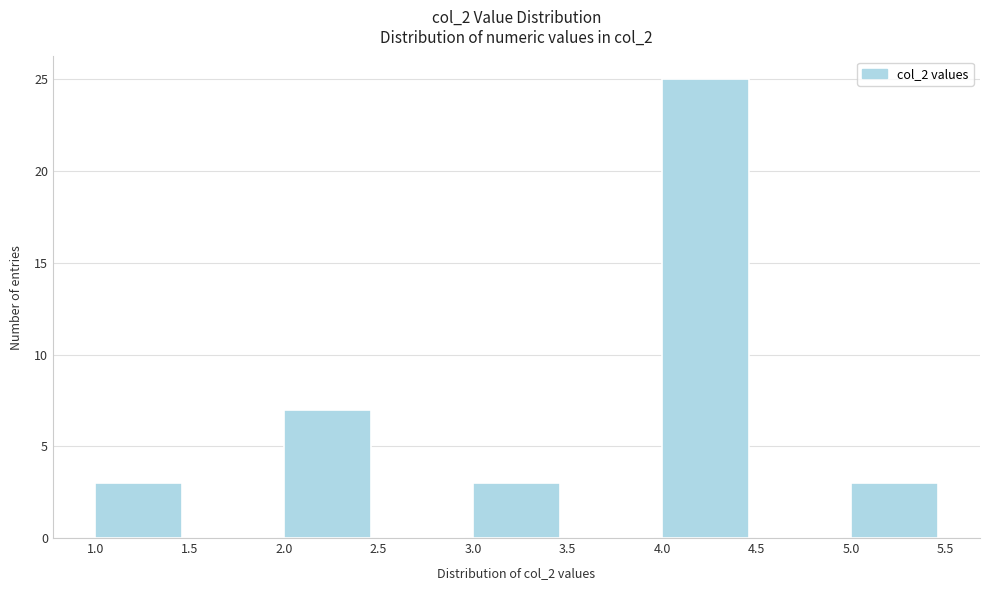

Reading left to right, list every bar in this chart as the range it spans on the x-axis followed by its height. The values are not printed on the chart, so give them approximately, as read against the axis.

1.0 to 1.5: 3
1.5 to 2.0: 0
2.0 to 2.5: 7
2.5 to 3.0: 0
3.0 to 3.5: 3
3.5 to 4.0: 0
4.0 to 4.5: 25
4.5 to 5.0: 0
5.0 to 5.5: 3